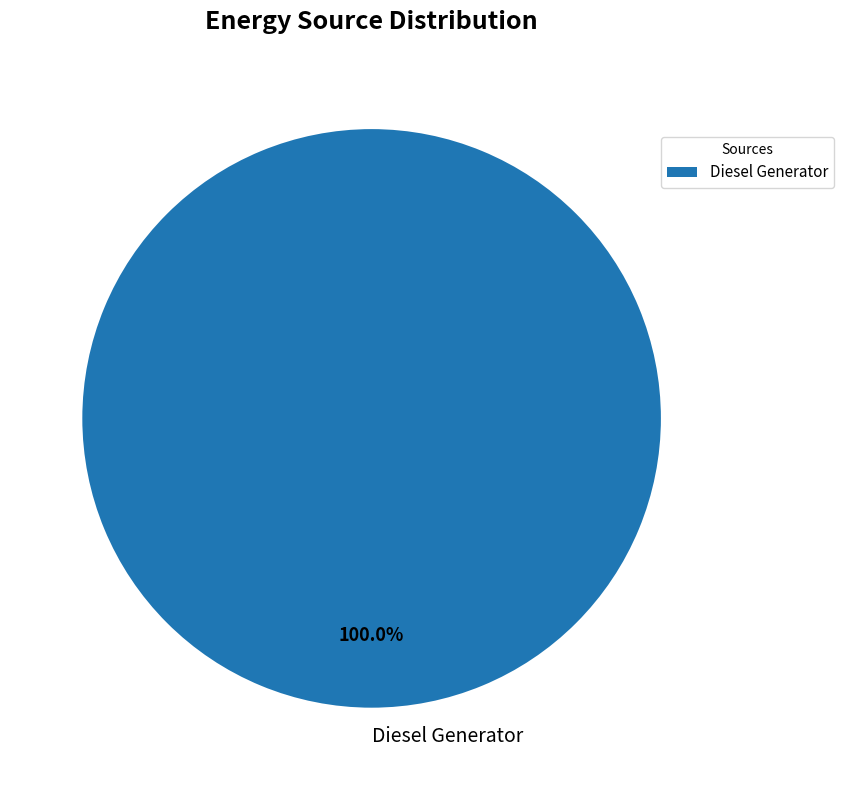

Is there a majority slice in this chart?

Yes